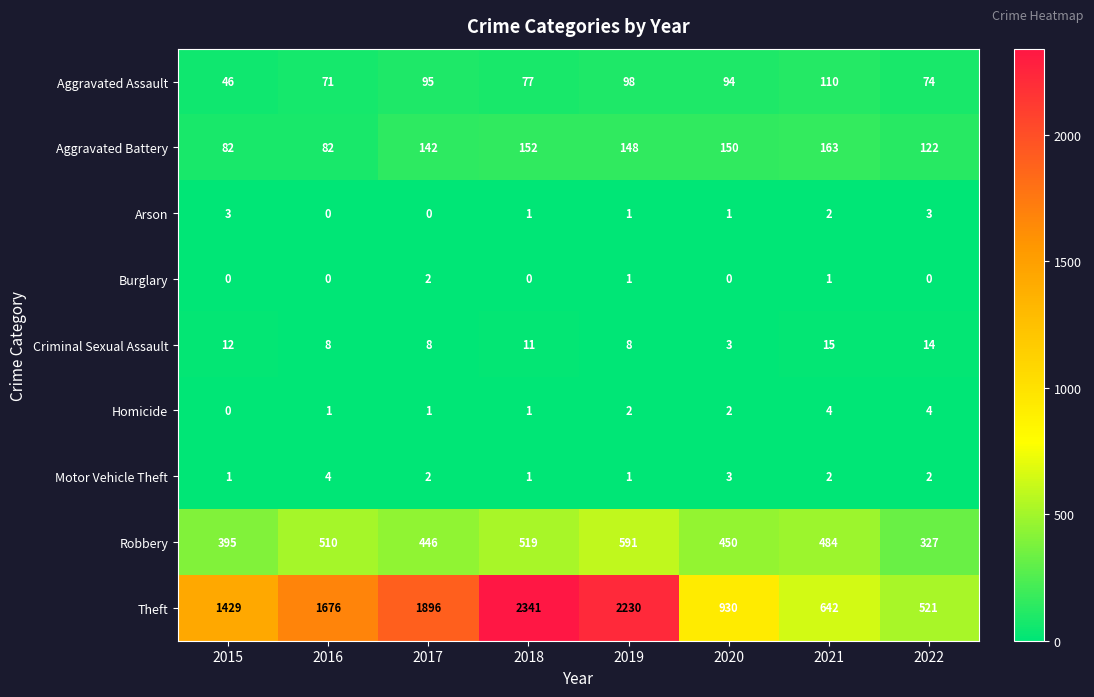

Is the value of Criminal Sexual Assault at 2018 greater than the value of Motor Vehicle Theft at 2021?

Yes